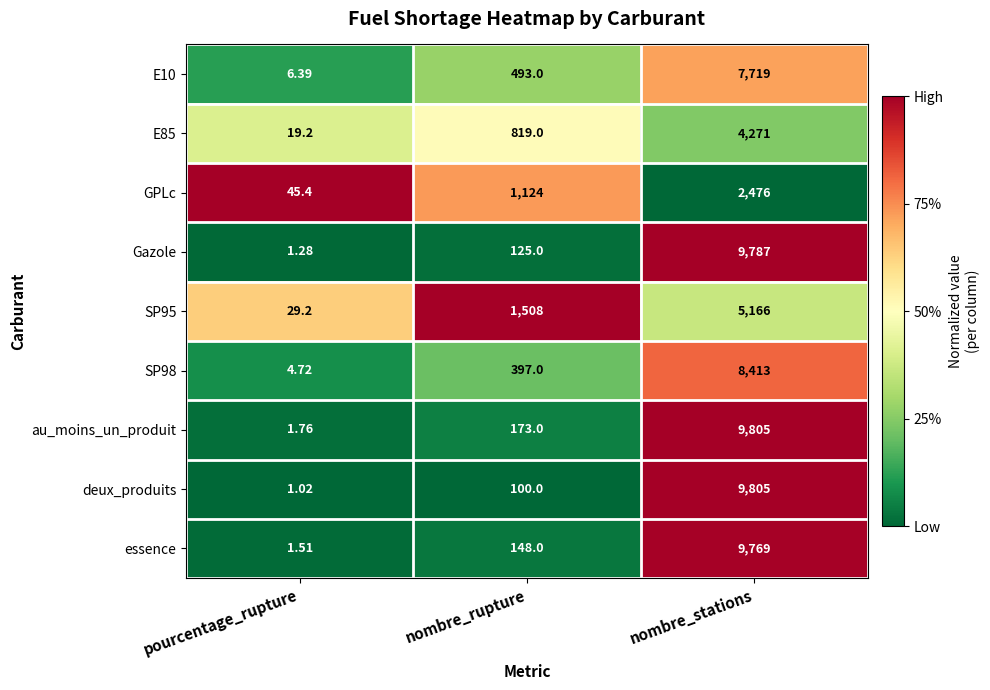

How many series are shown in this chart?

9